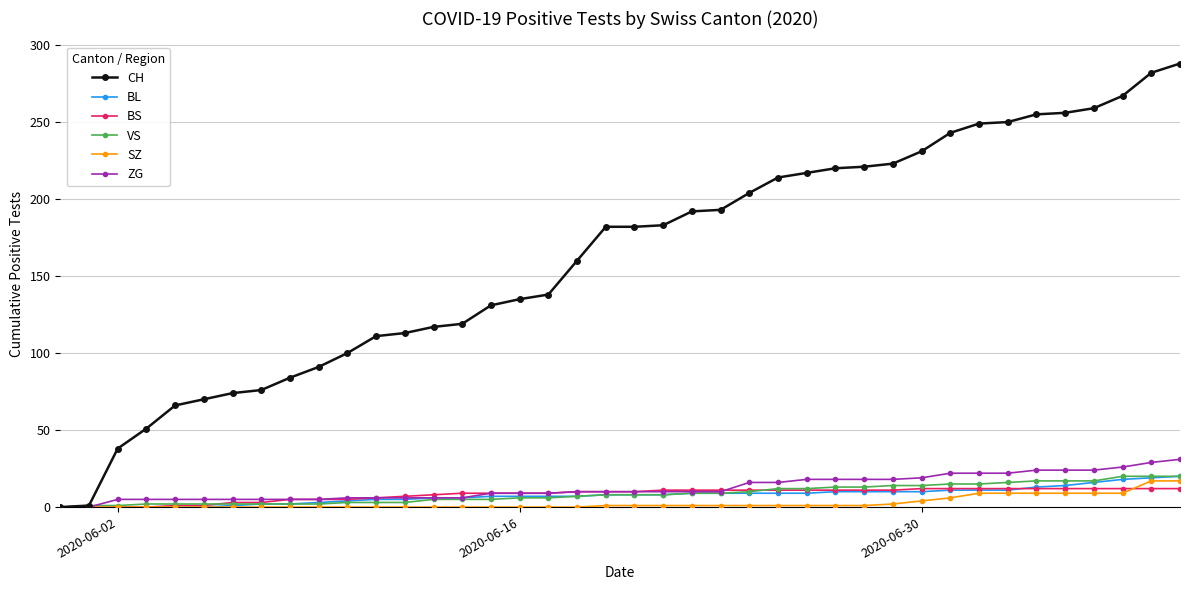

Which series has the largest total across all categories?

CH